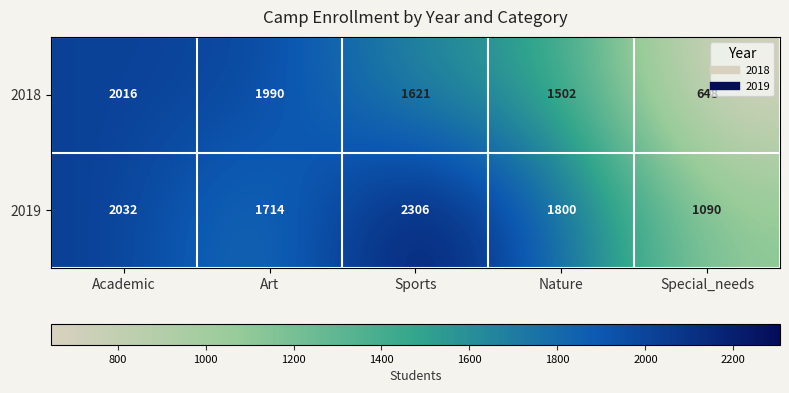

True or false: 2019 has a value of 1090 at Special_needs.

True